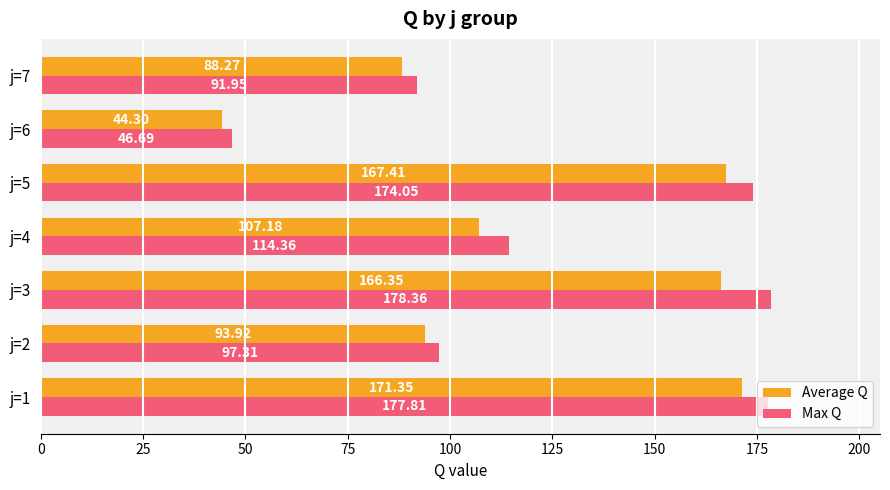

What is the difference between the maximum and second lowest values in the Average Q series?

83.1